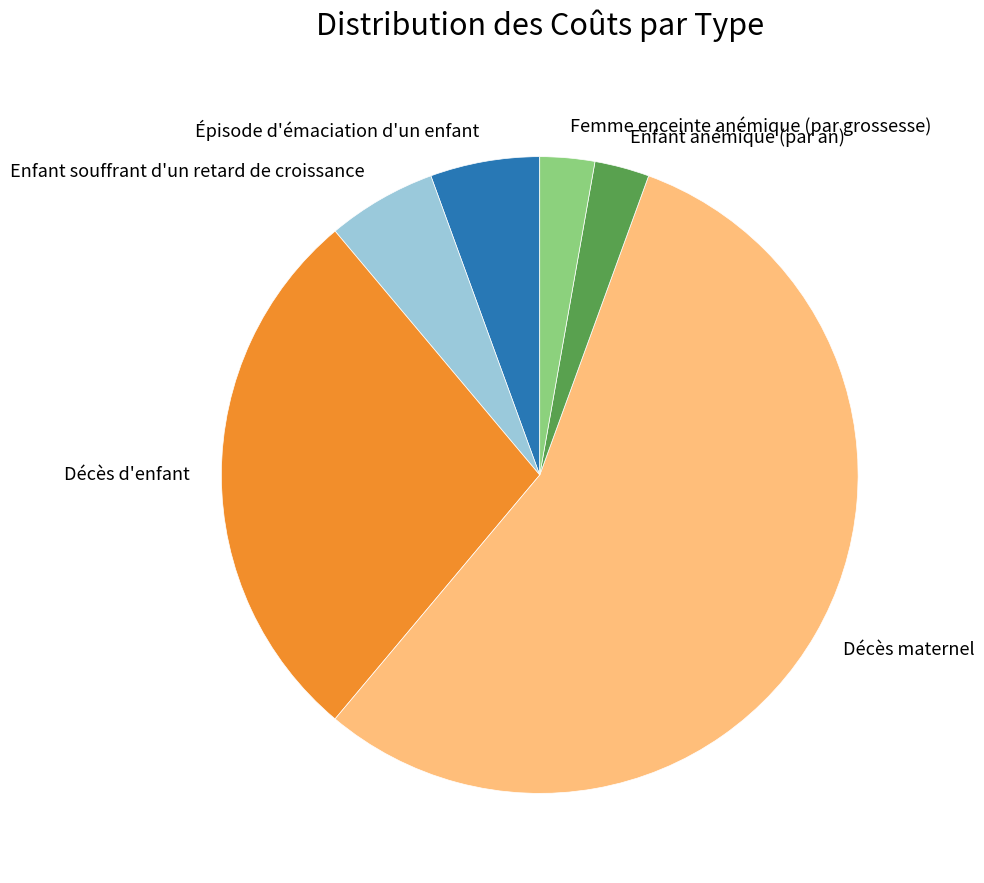

Which slice is the largest?

Décès maternel